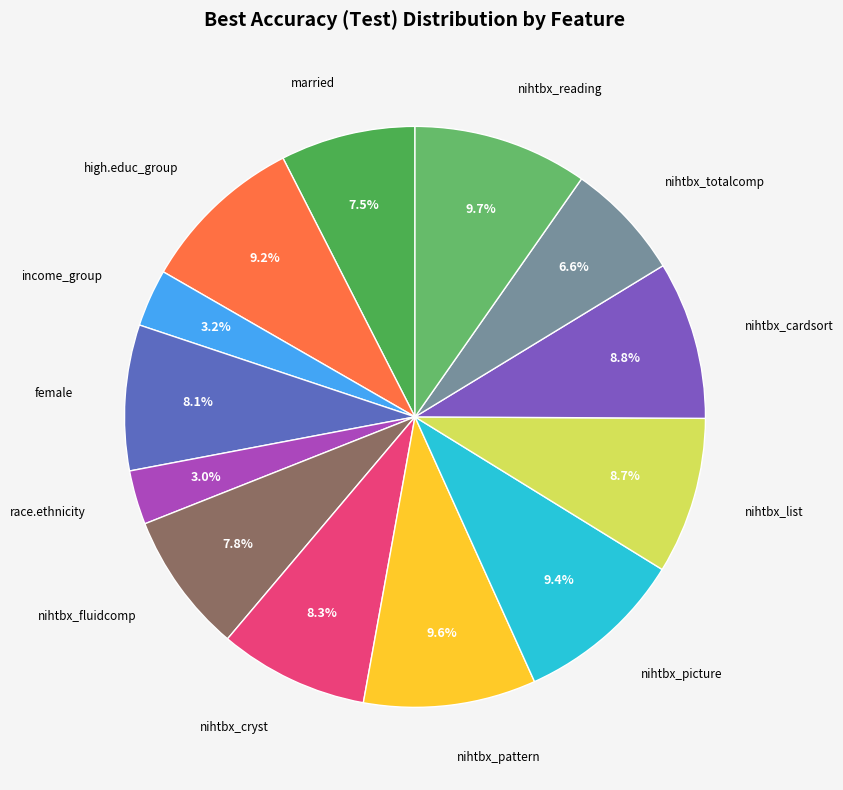

Count the number of slices in the pie.

13